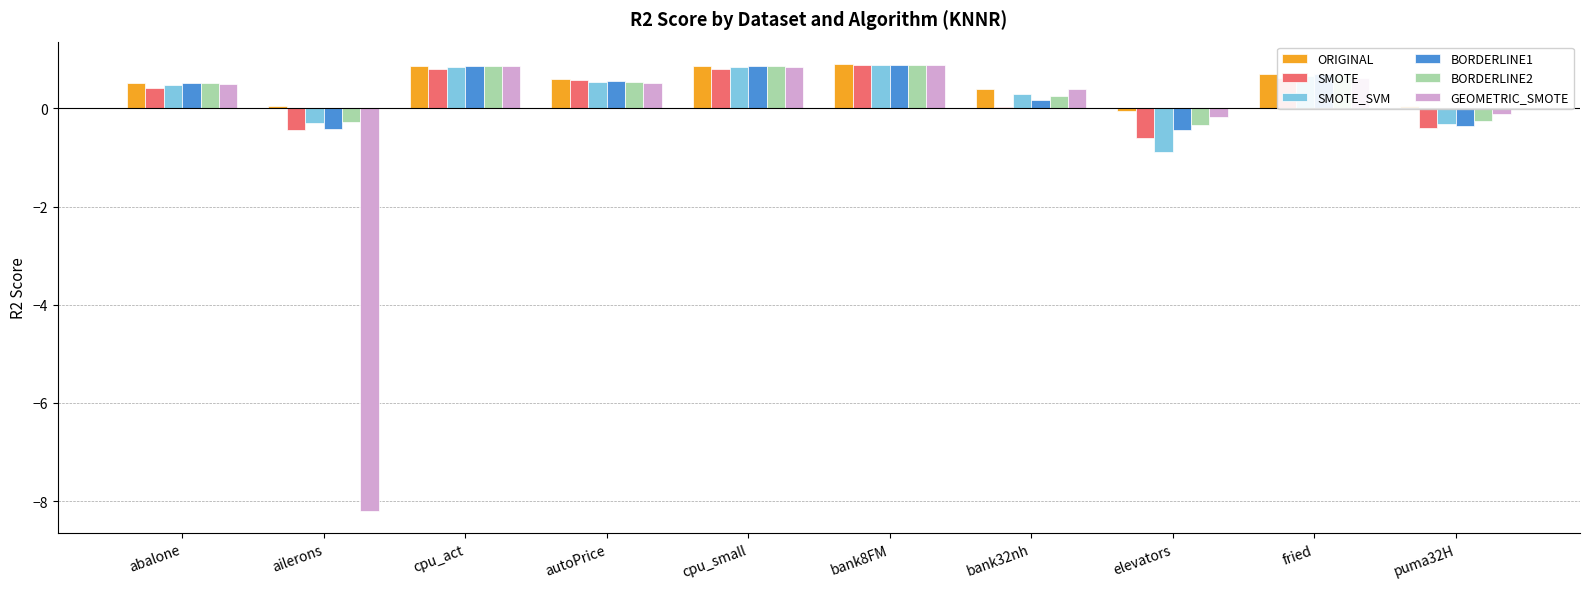

What is the total value across all series at fried?

4.0